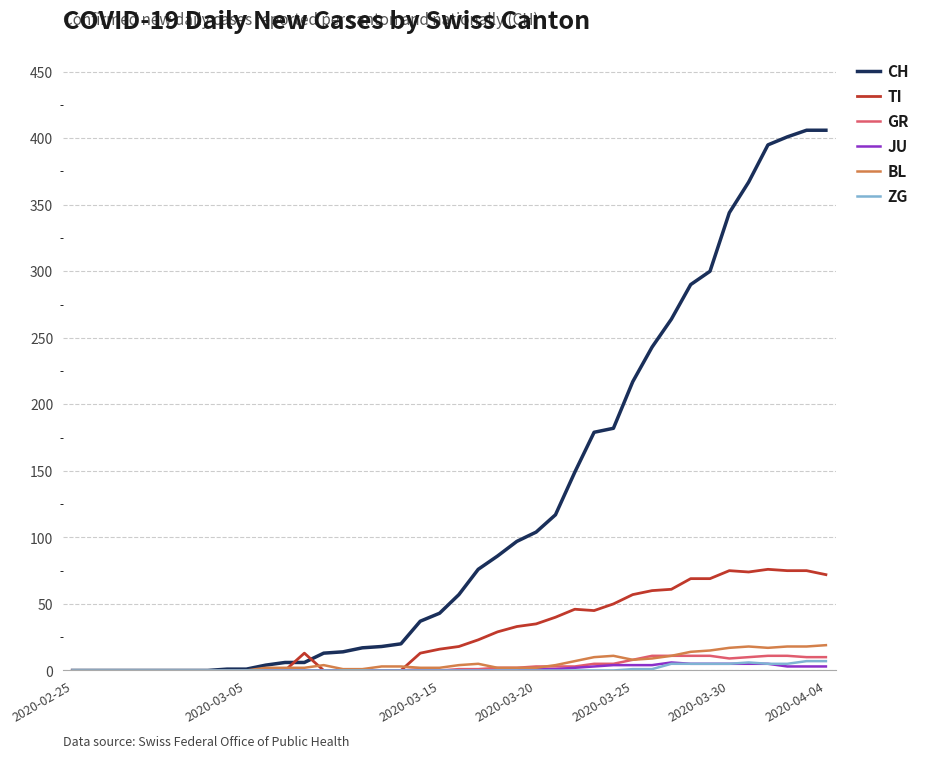

Which series has the largest range (max minus min)?

CH